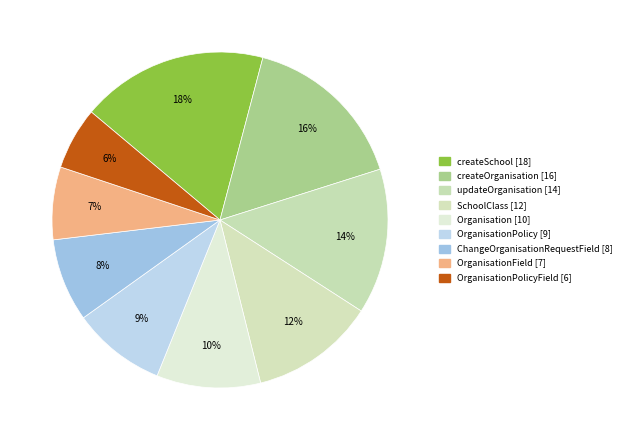

How many slices are in this pie chart?

9